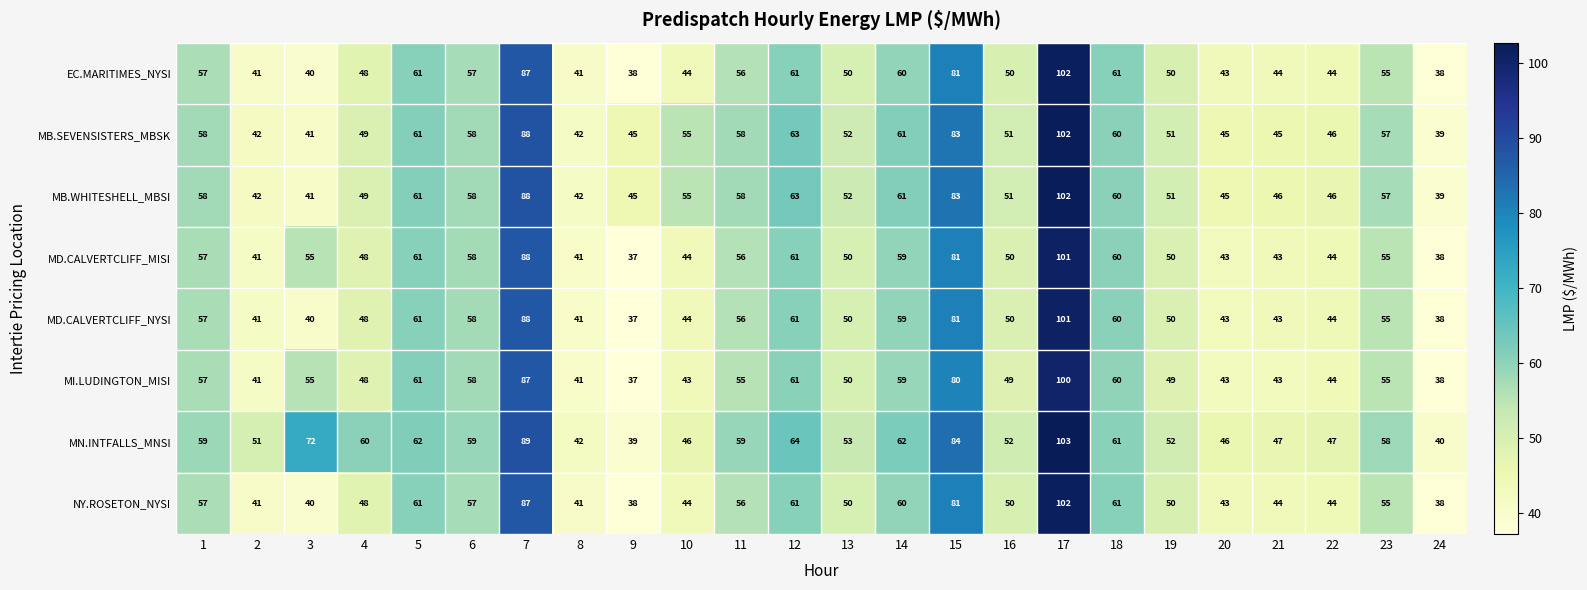

What is the average value of the MD.CALVERTCLIFF_NYSI series?

54